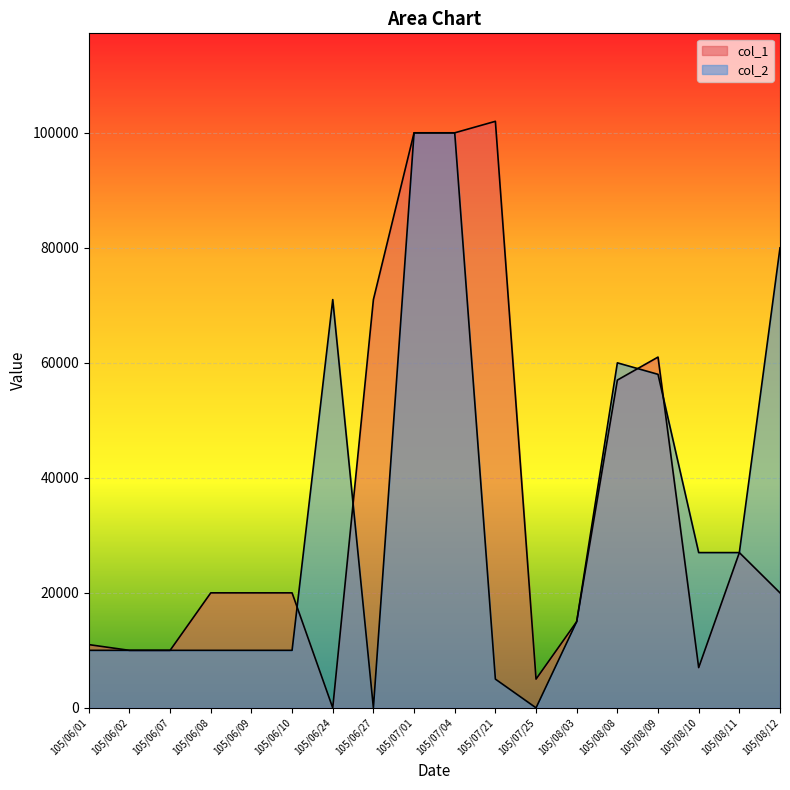

Which series has the widest spread of values?

col_1